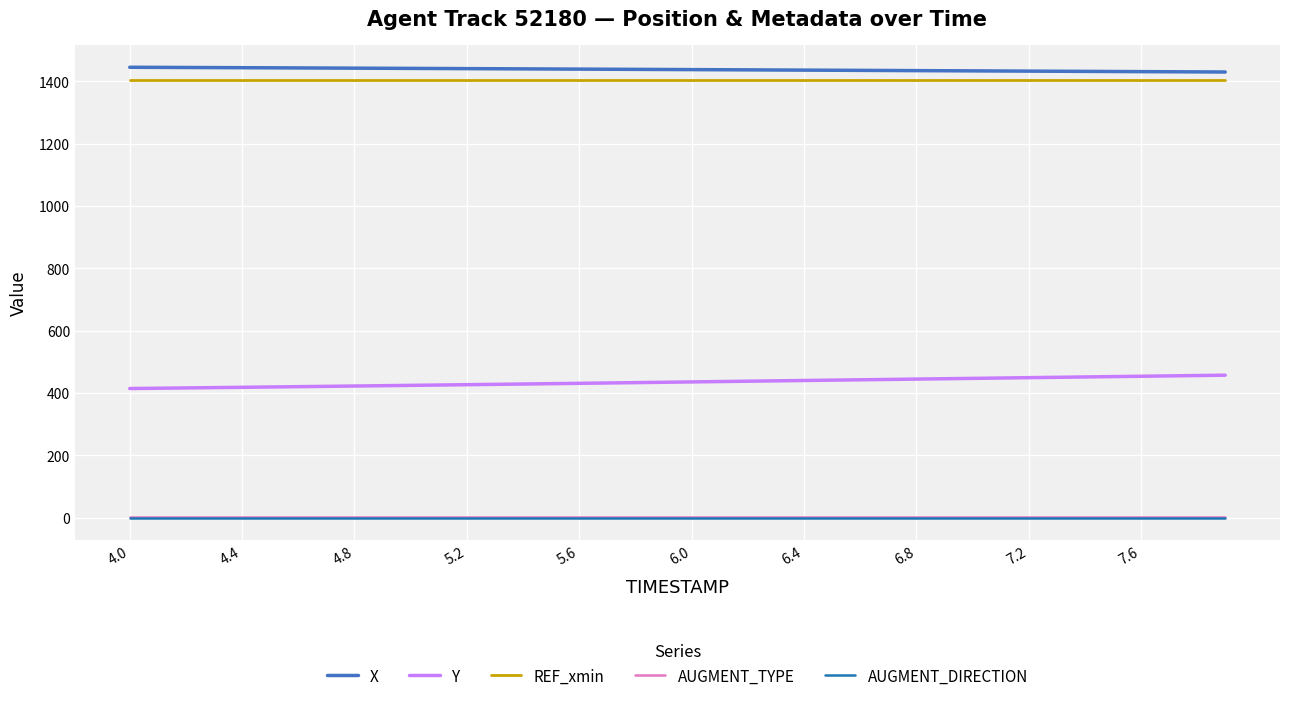

True or false: REF_xmin and Y cross at least once.

False